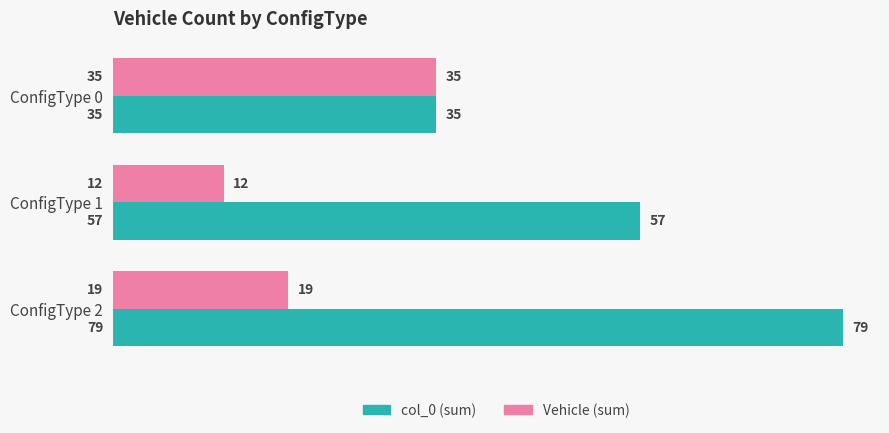

What is the sum of all Vehicle (sum) values?

66